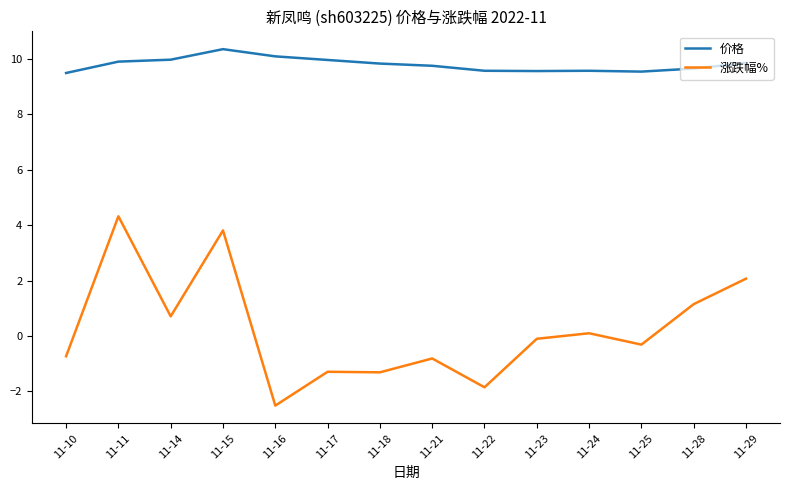

Where is the first local minimum for 涨跌幅%?

11-14